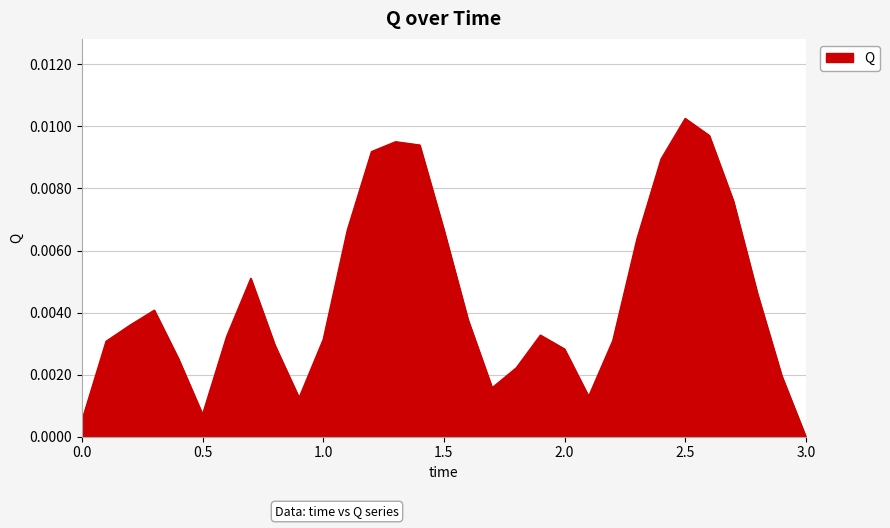

Is this an area chart (filled region under the line)?

Yes